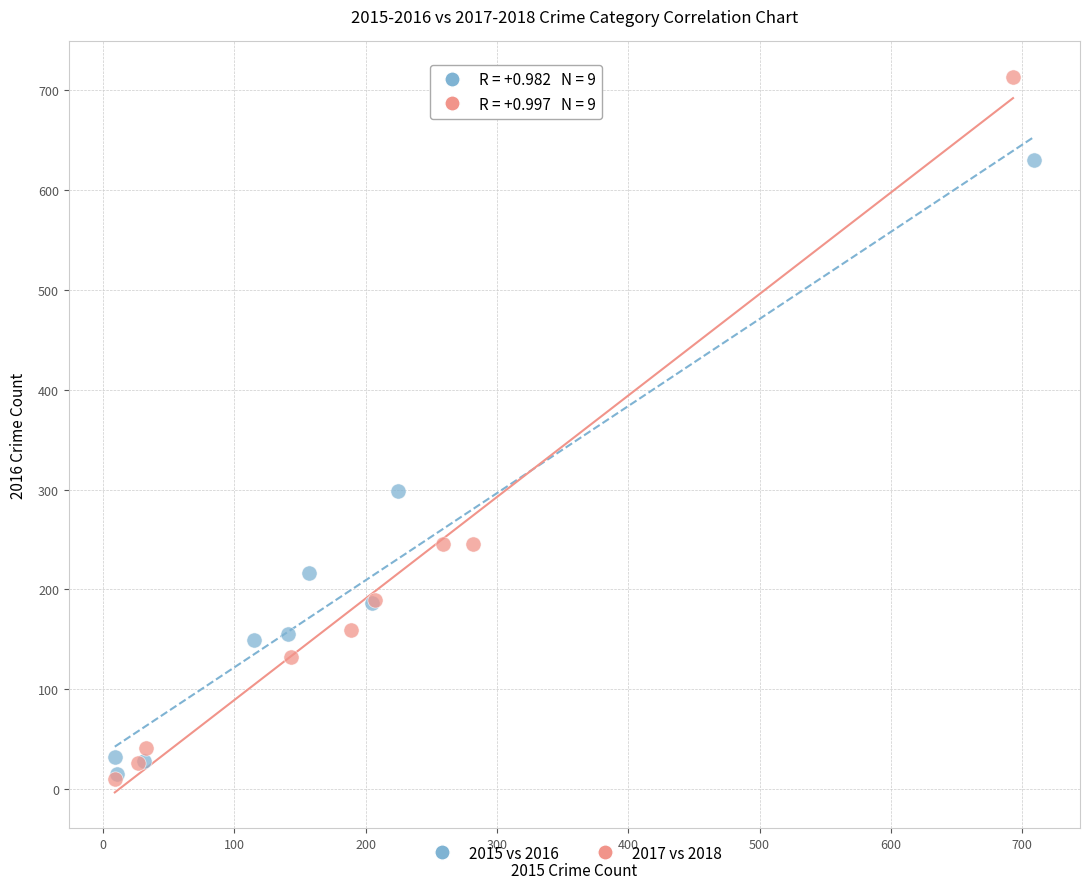

Which series has the largest Y range (max minus min)?

2017 vs 2018